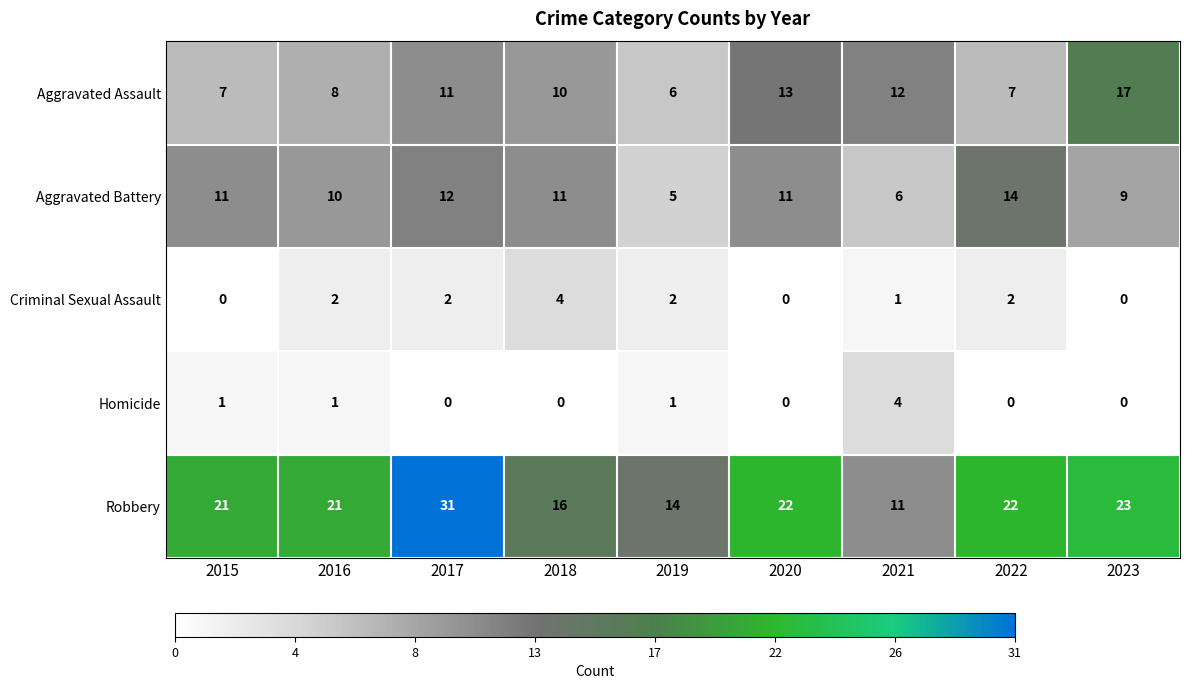

The Homicide series shows 2 at 2022. True or false?

False